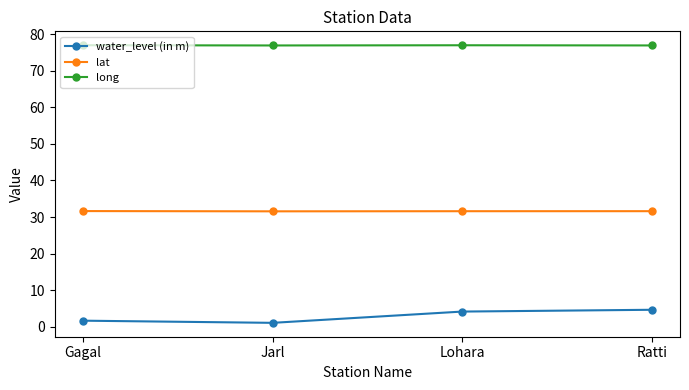

In long, how many points are lower than both neighbors (excluding endpoints)?

1